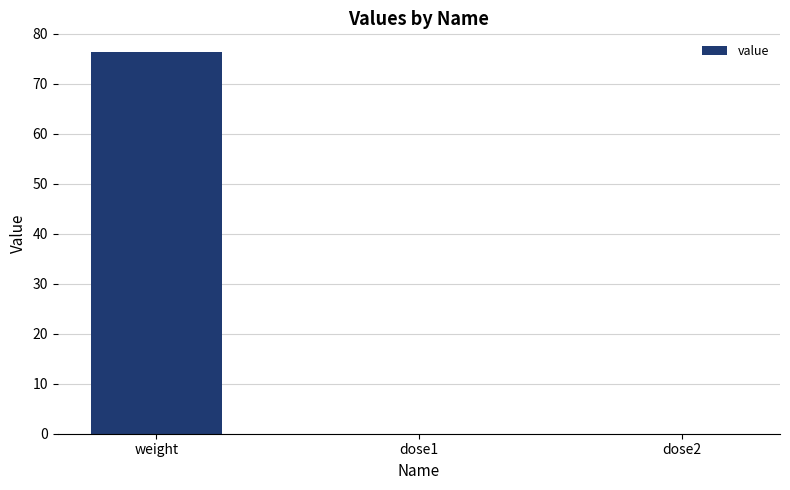

Is it true that the value at weight is 100.8?

False